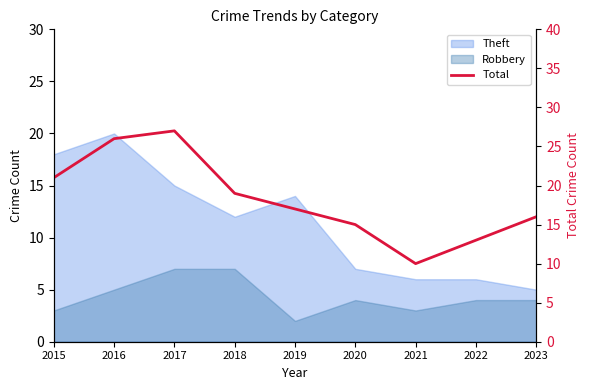

Reading right to left, transcribe all the data shown in this chart.

2023=16	2022=13	2021=10	2020=15	2019=17	2018=19	2017=27	2016=26	2015=21